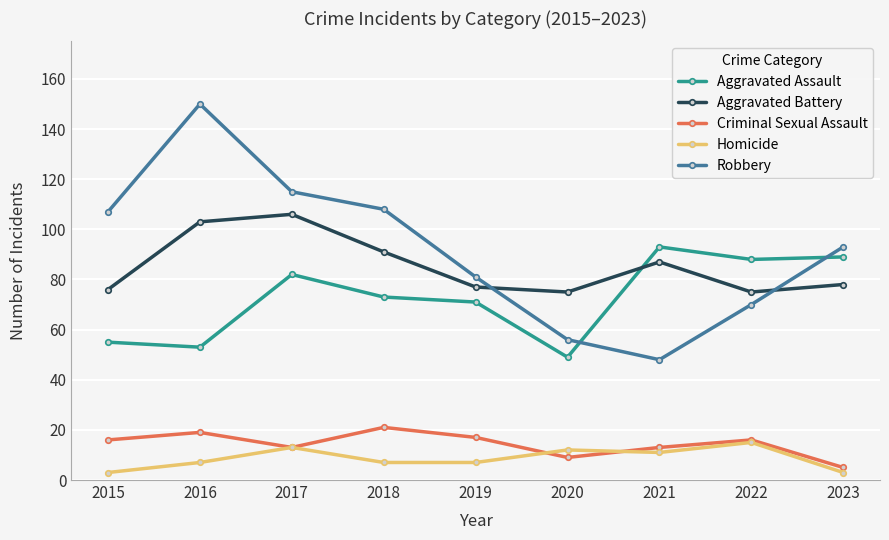

What are all the series names shown in the legend?

Aggravated Assault, Aggravated Battery, Criminal Sexual Assault, Homicide, Robbery